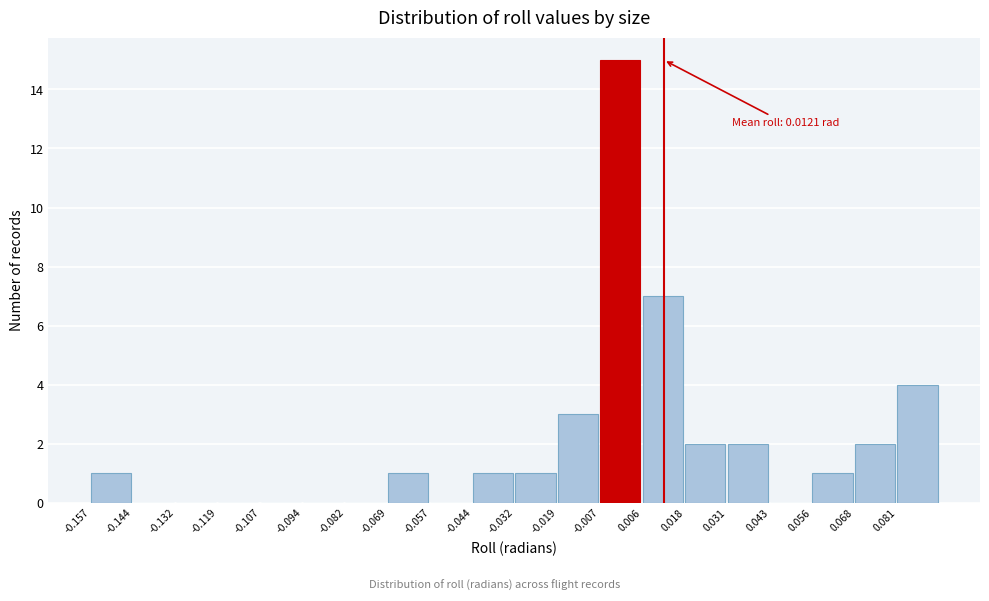

Over which range of the x-axis is the bar tallest?

-0.006 to 0.006